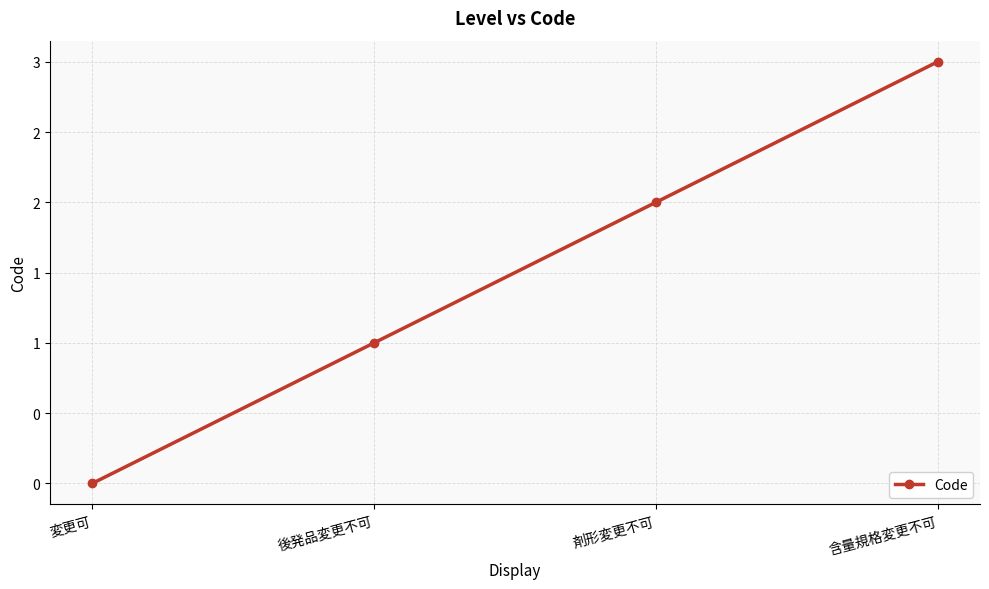

At which label does the data first exceed 2?

含量規格変更不可